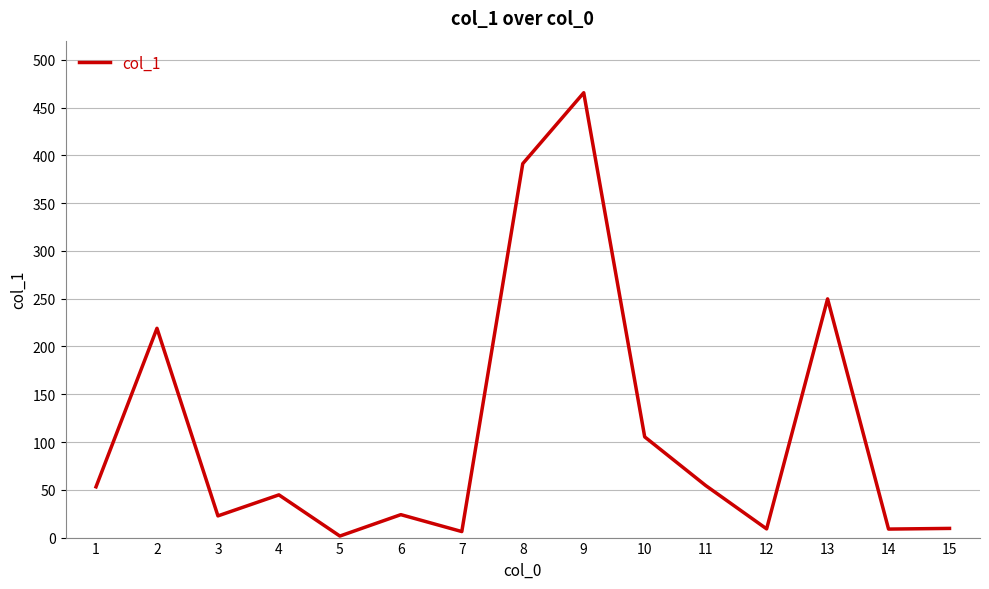

Count the number of values greater than 44.

8